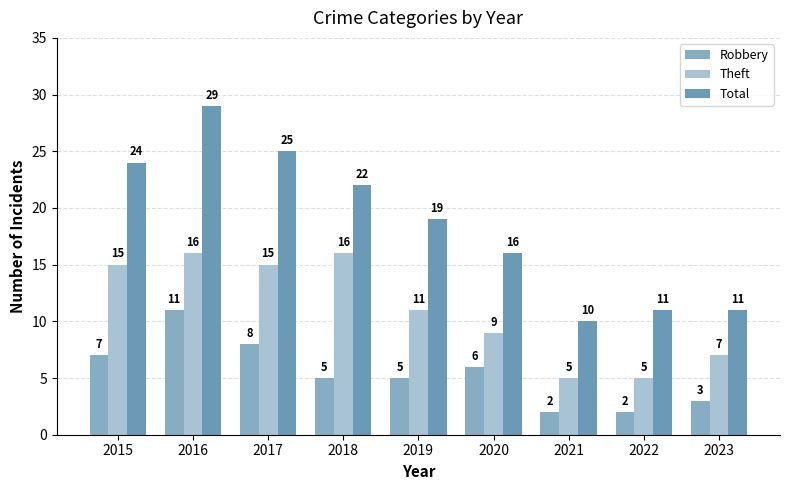

At which category is the sum across all series the highest?

2016